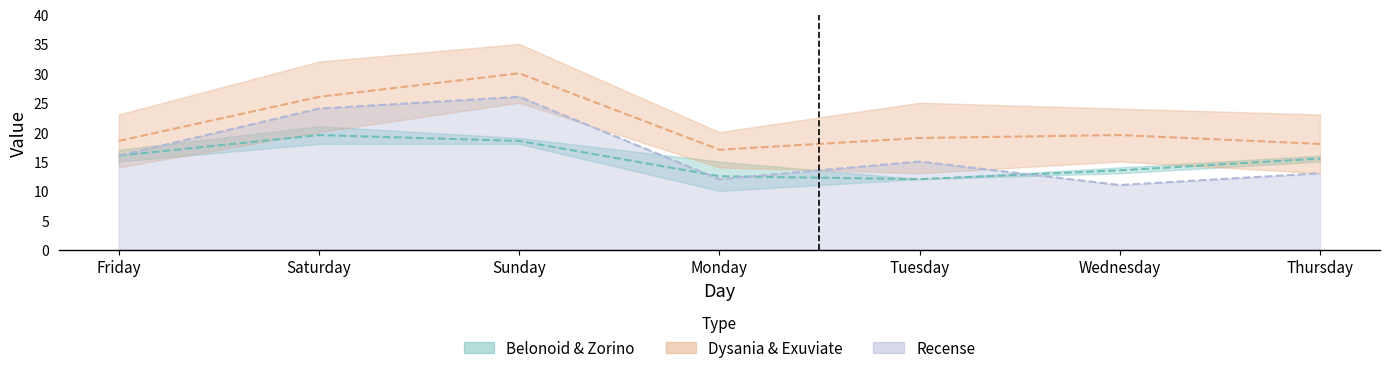

True or false: Dysania and Zorino cross at least once.

False